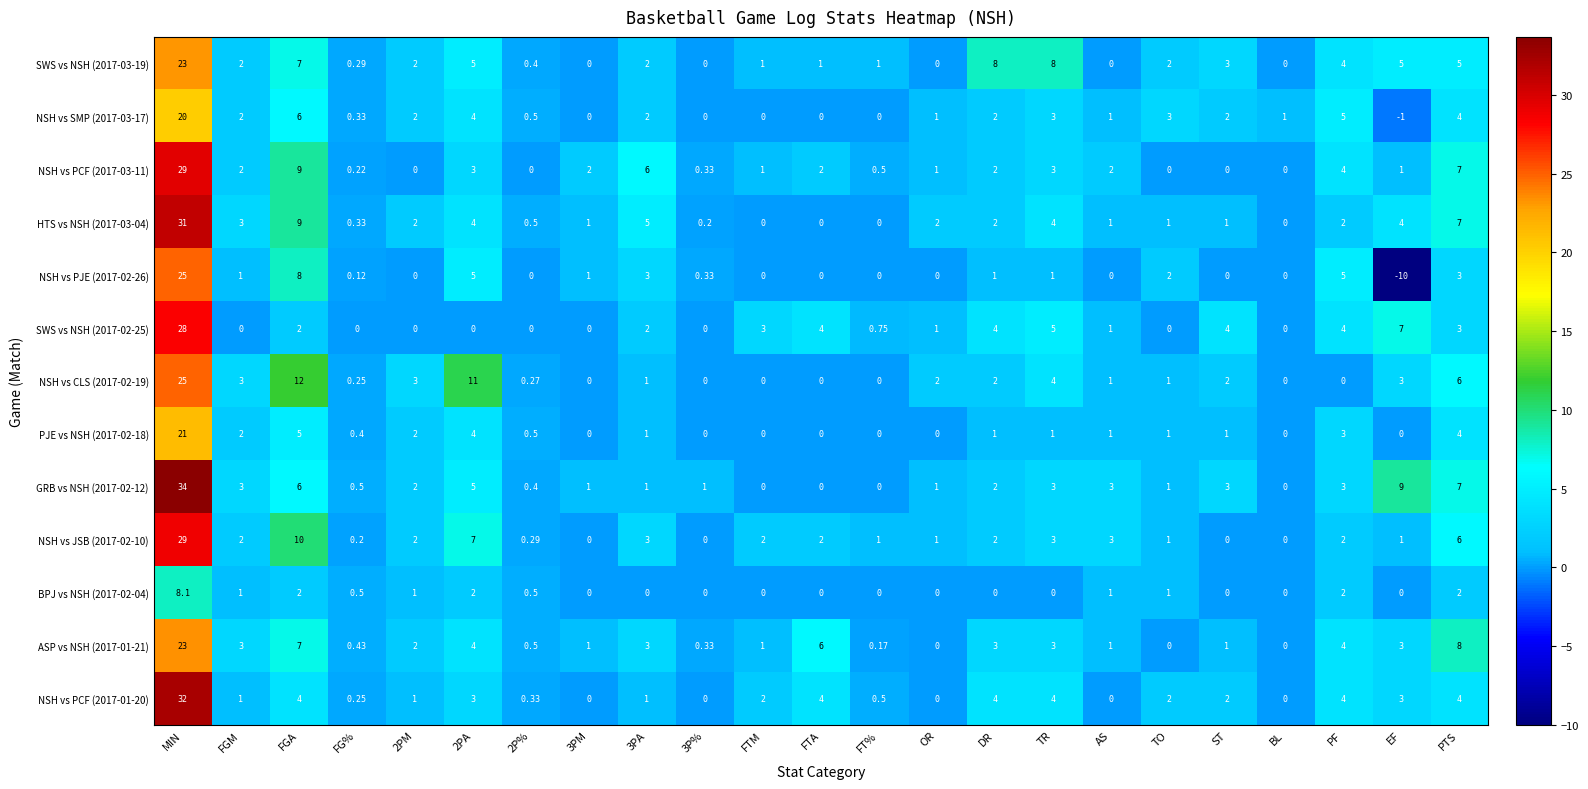

At which category is the sum across all series the highest?

MIN